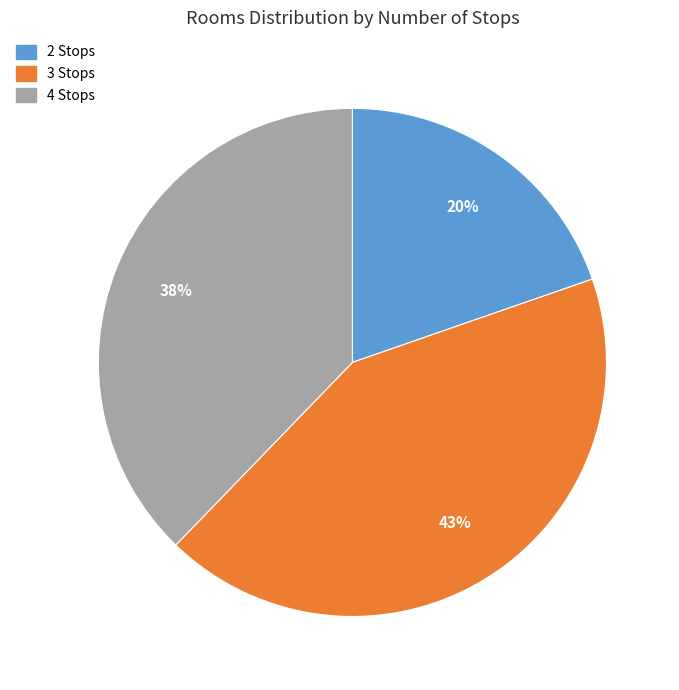

Does any single category account for the majority?

No